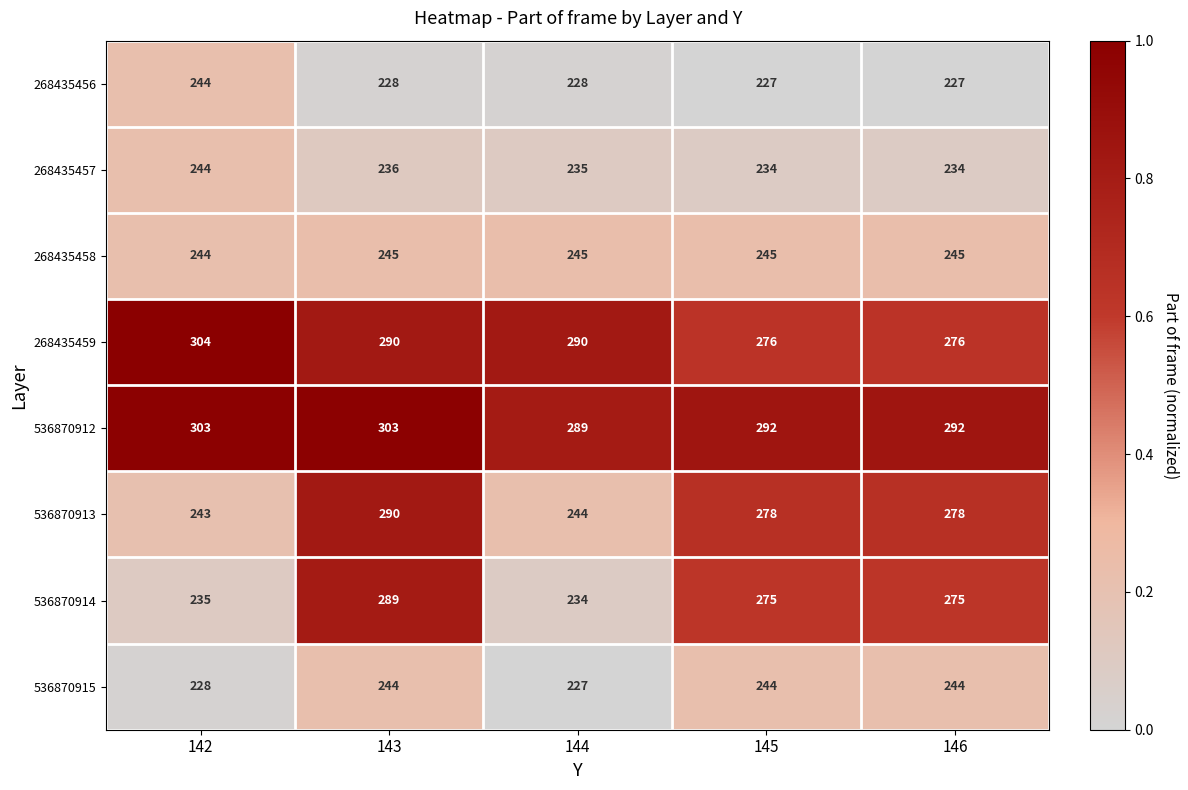

Count the 536870912 values in the range 292 to 303.

4